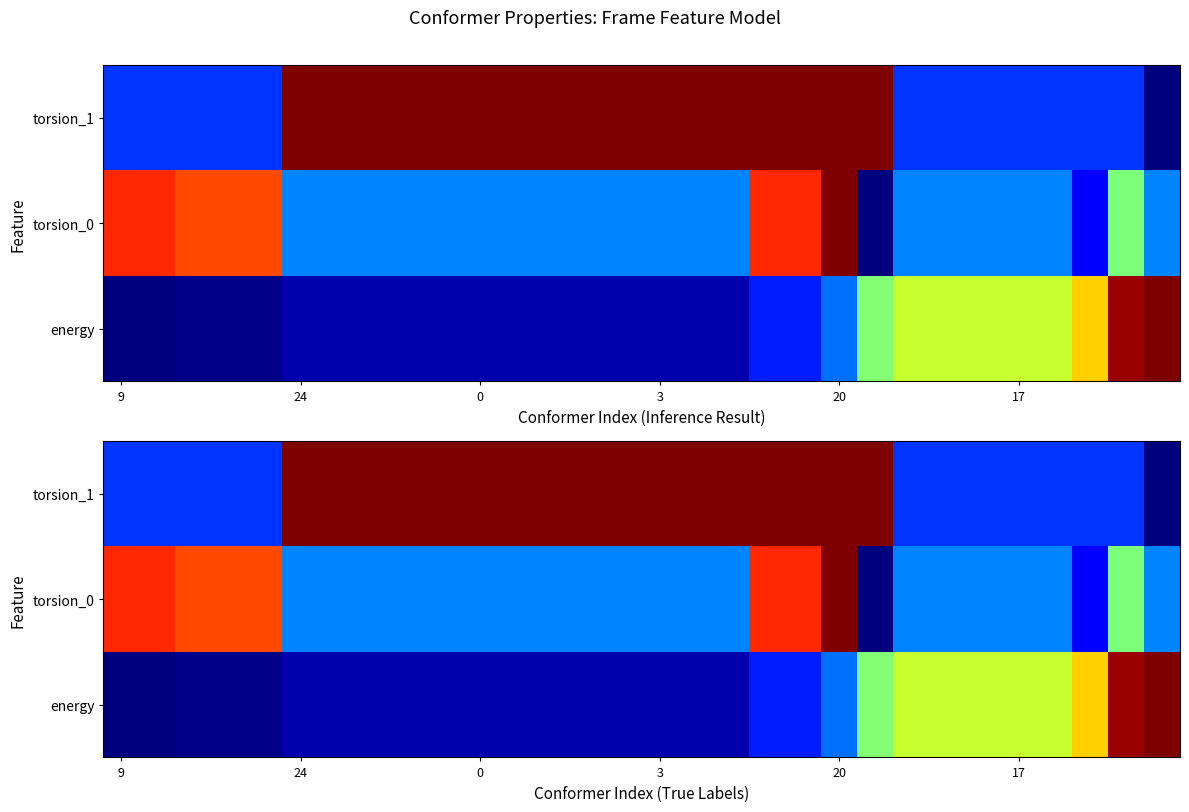

At how many categories does at least one series exceed 0?

30